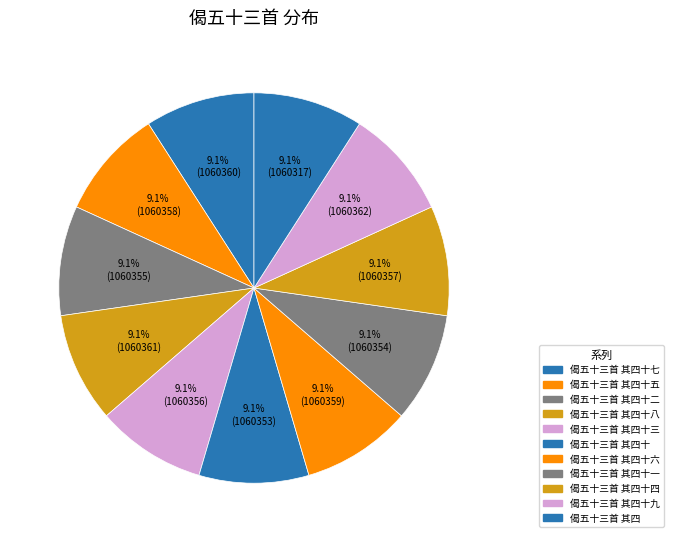

What percentage is the 偈五十三首 其四十四 slice, to the nearest percent?

9%